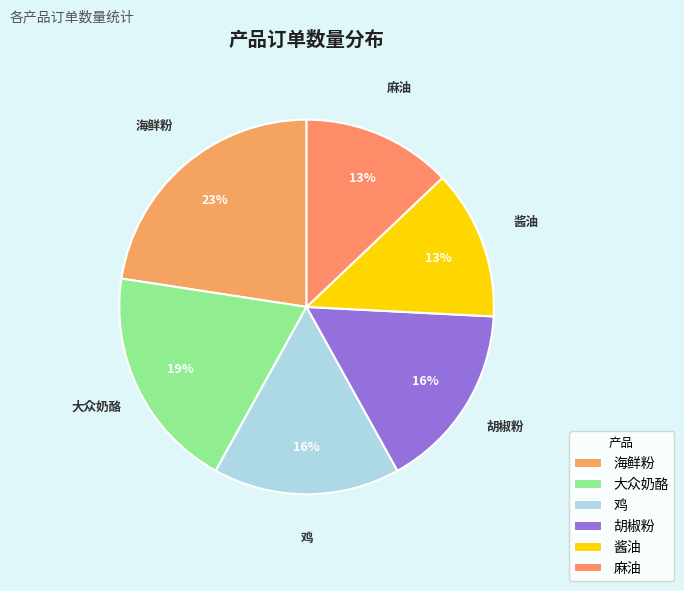

What percentage is the 大众奶酪 slice, to the nearest percent?

19%